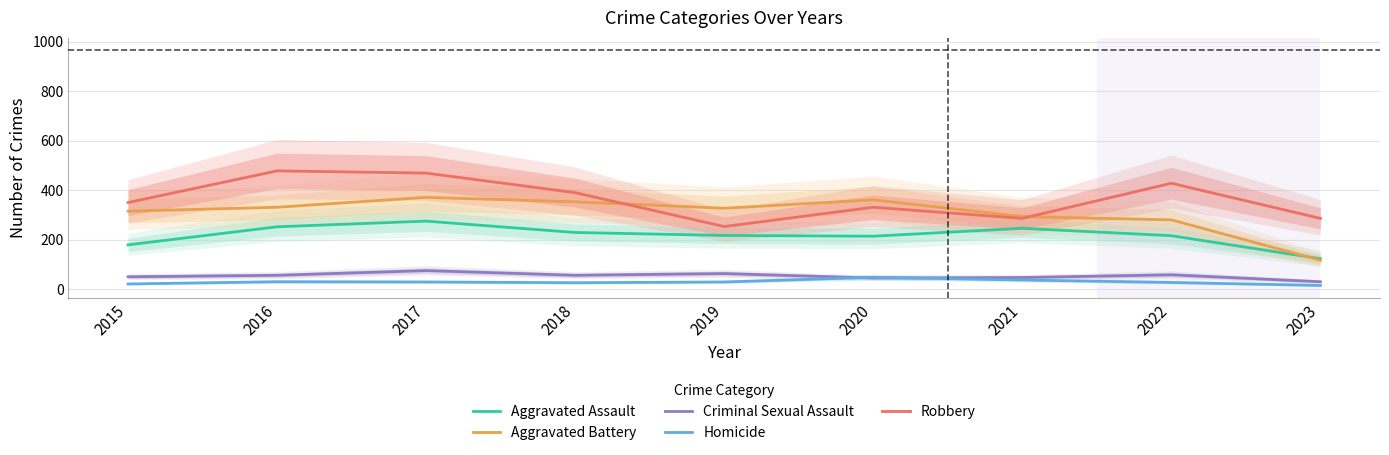

In Aggravated Assault, how many points are lower than both neighbors (excluding endpoints)?

1